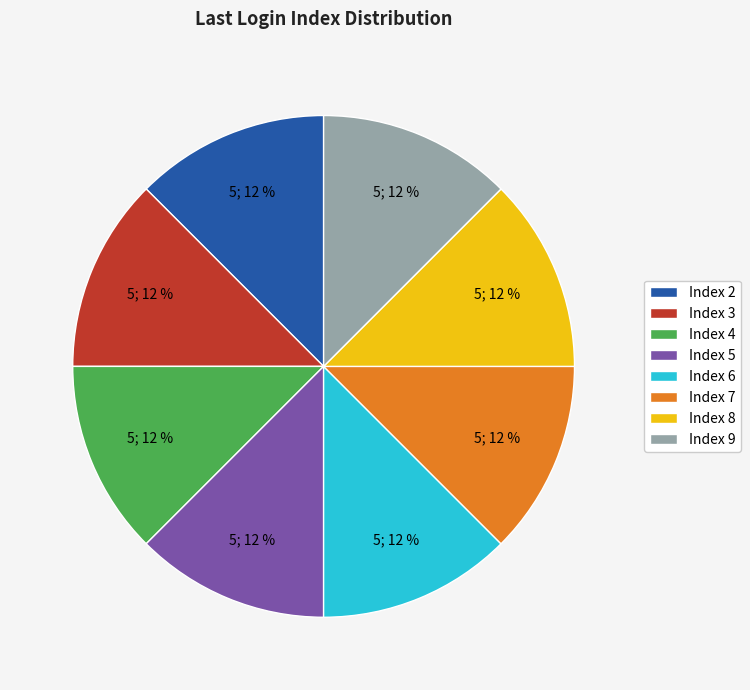

Approximately how many times larger is the value at Index 9 compared to Index 6?

1.0